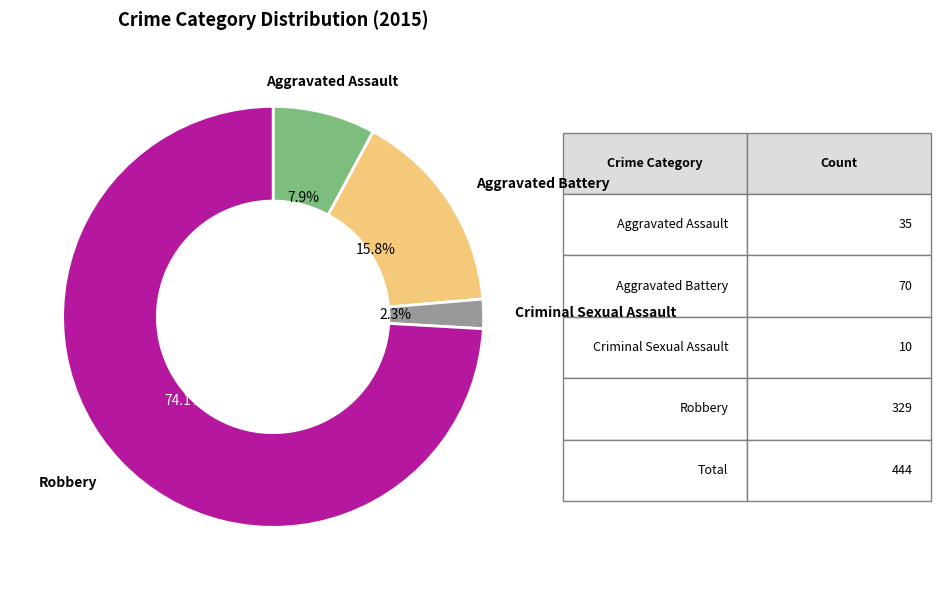

To the nearest percent, what percentage of the pie is Aggravated Battery?

16%